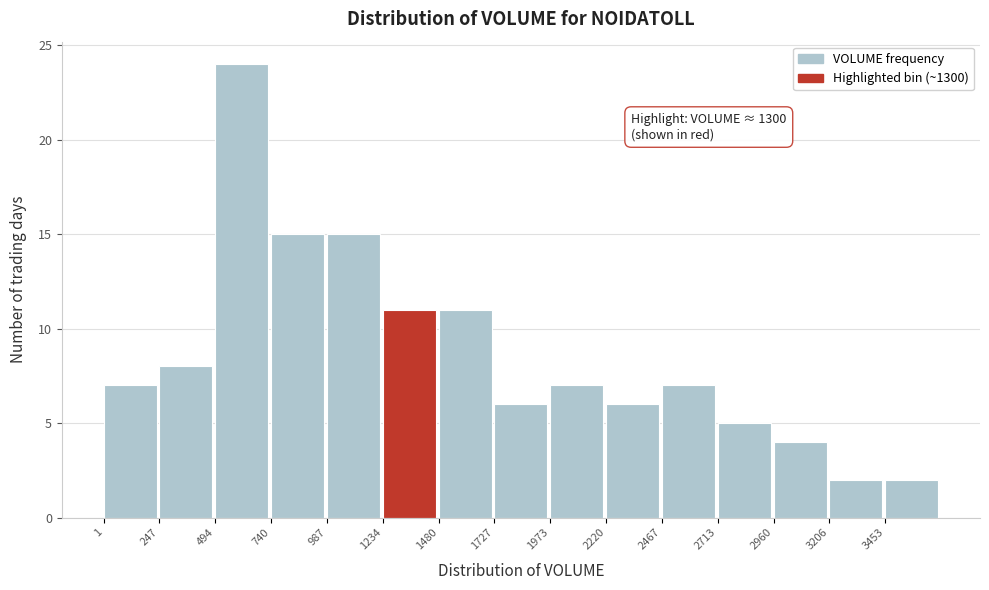

Which range on the x-axis has the tallest bar?

500 to 750